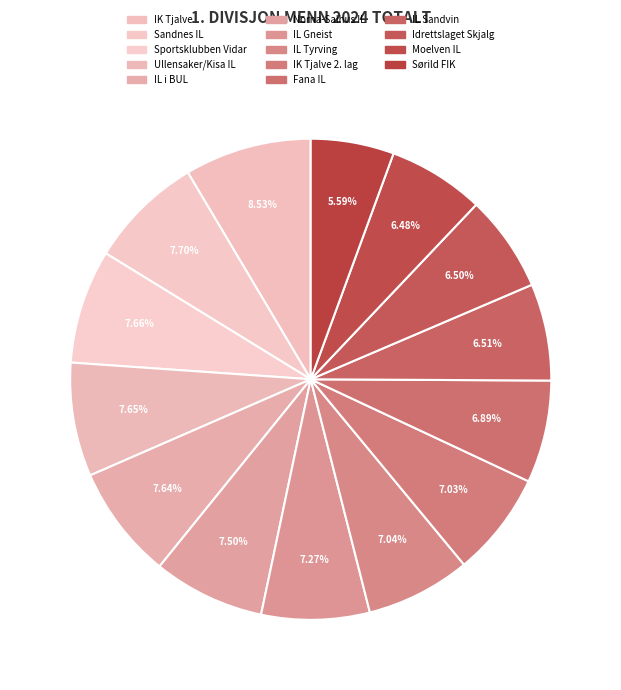

Count the number of slices in the pie.

14